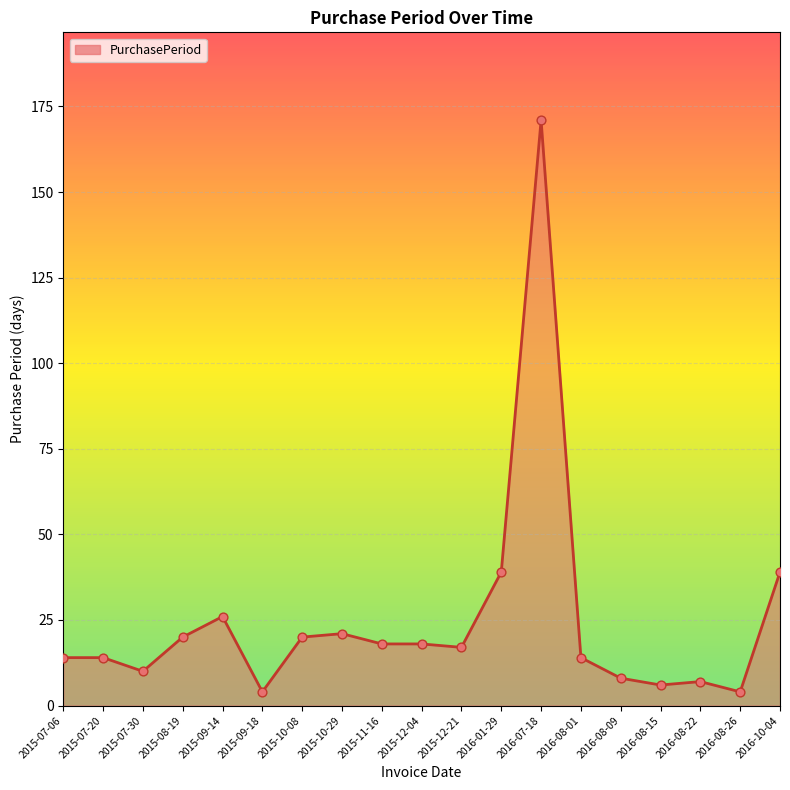

Between 2015-11-16 and 2016-08-22, which is larger?

2015-11-16